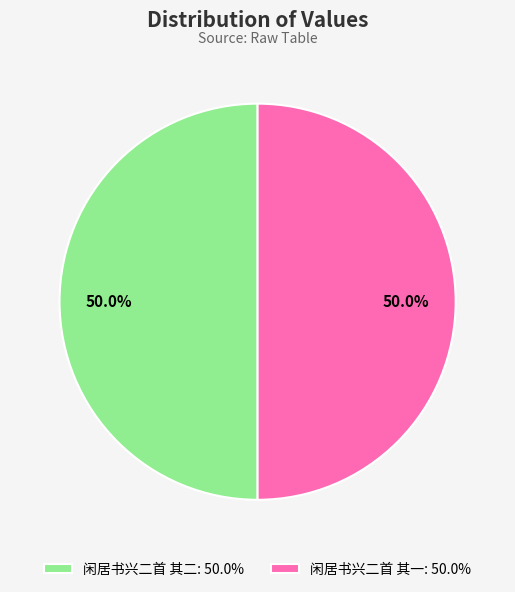

How much of the chart is everything except 闲居书兴二首 其一: 50.0%?

50.0%